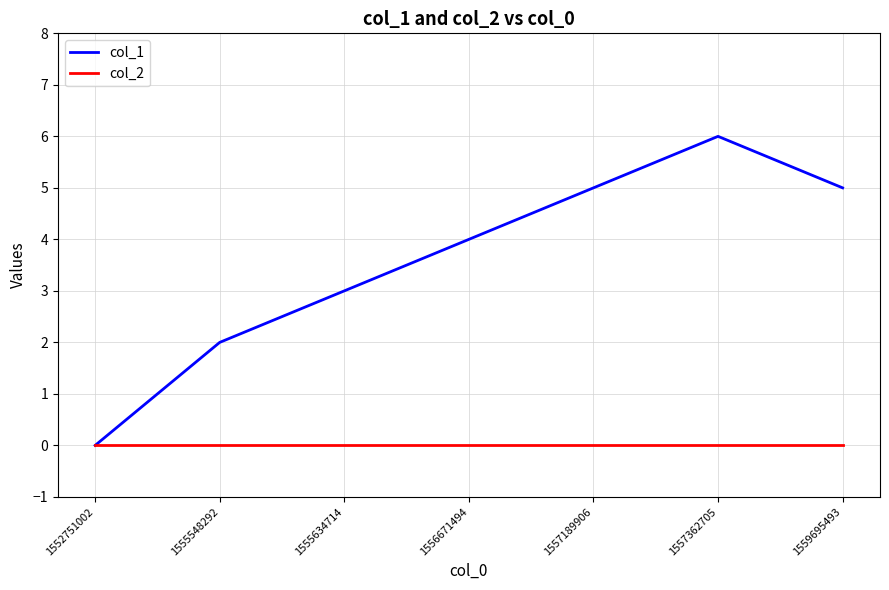

At which category is the sum across all series the highest?

1557362705